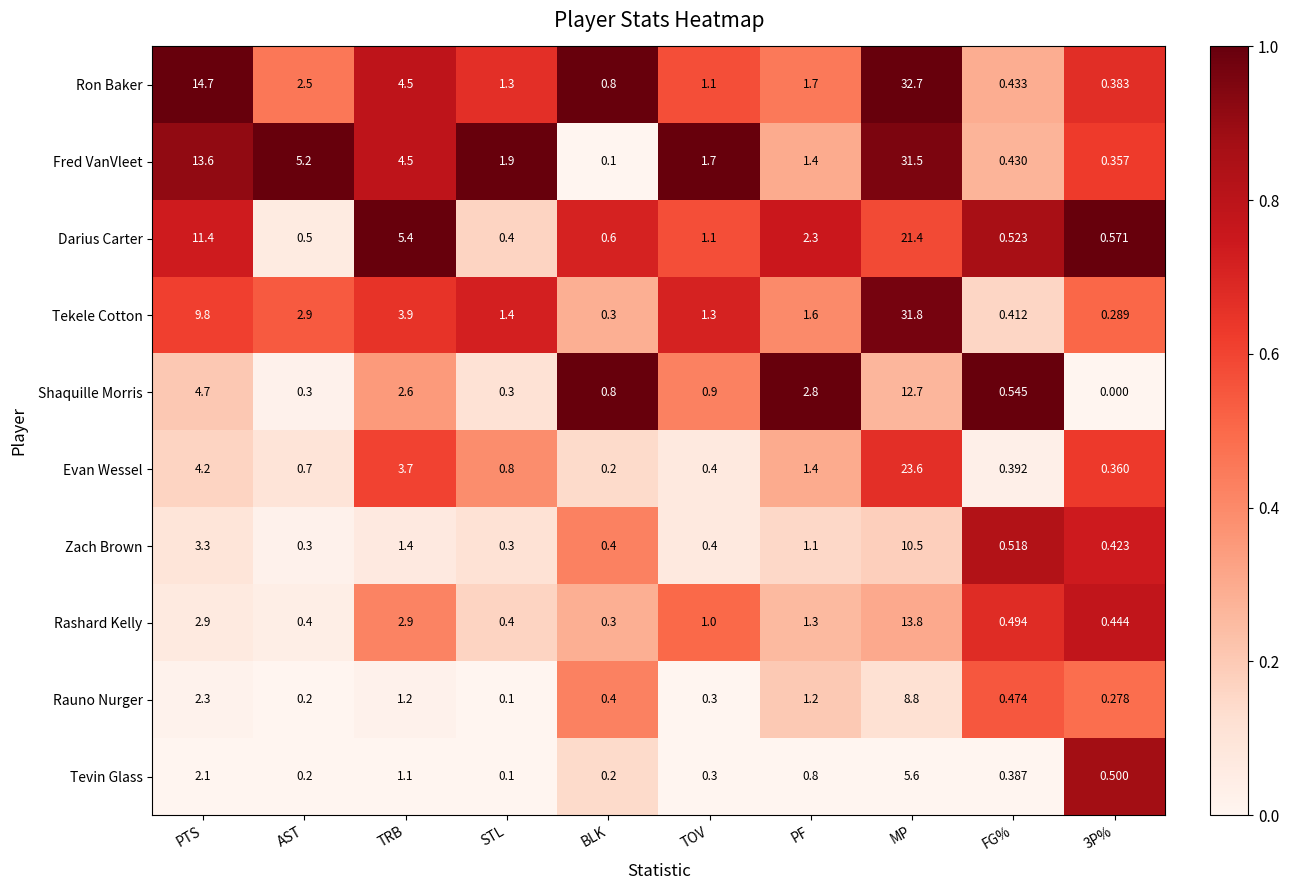

Rank the series by their maximum value, from lowest to highest.

Tevin Glass, Rauno Nurger, Zach Brown, Shaquille Morris, Rashard Kelly, Darius Carter, Evan Wessel, Fred VanVleet, Tekele Cotton, Ron Baker